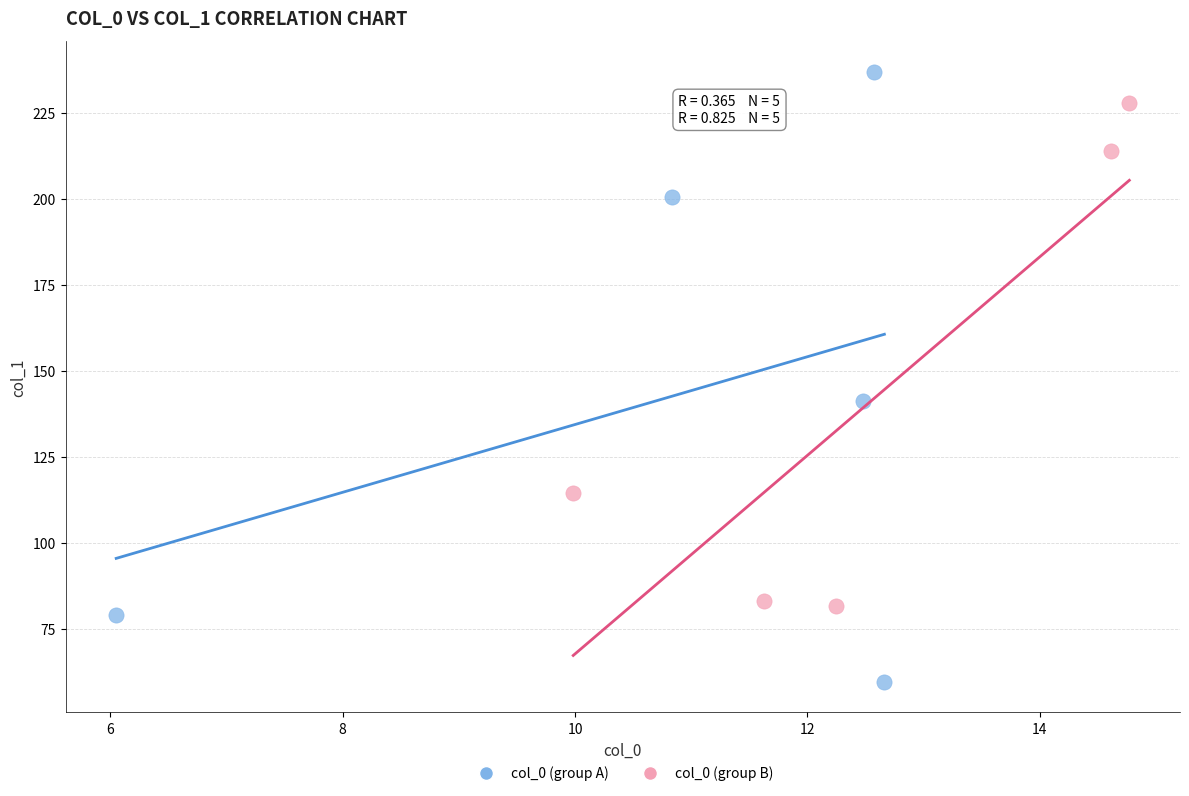

What are all the series names shown in the legend?

col_0 (group A), col_0 (group B)